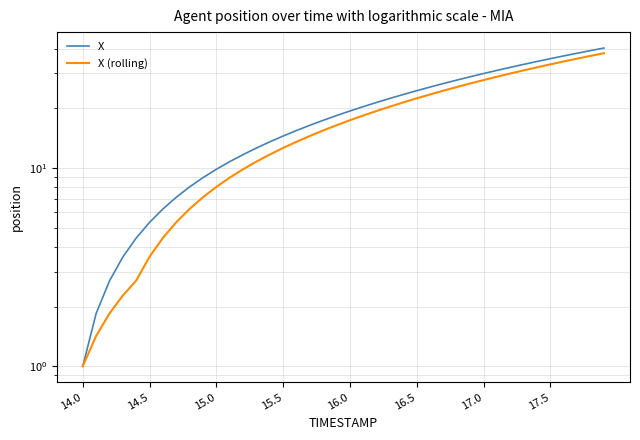

Which series has the largest total across all categories?

X